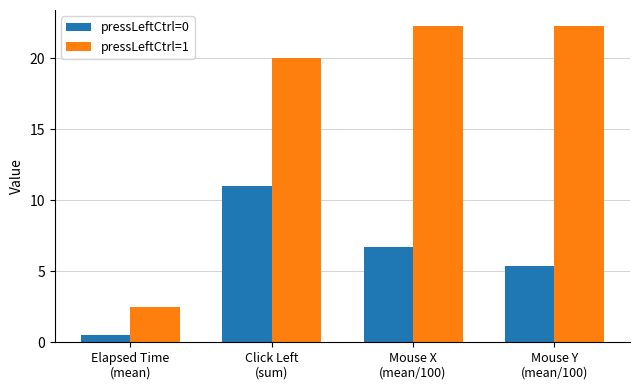

At which category is the sum across all series the highest?

Click Left
(sum)